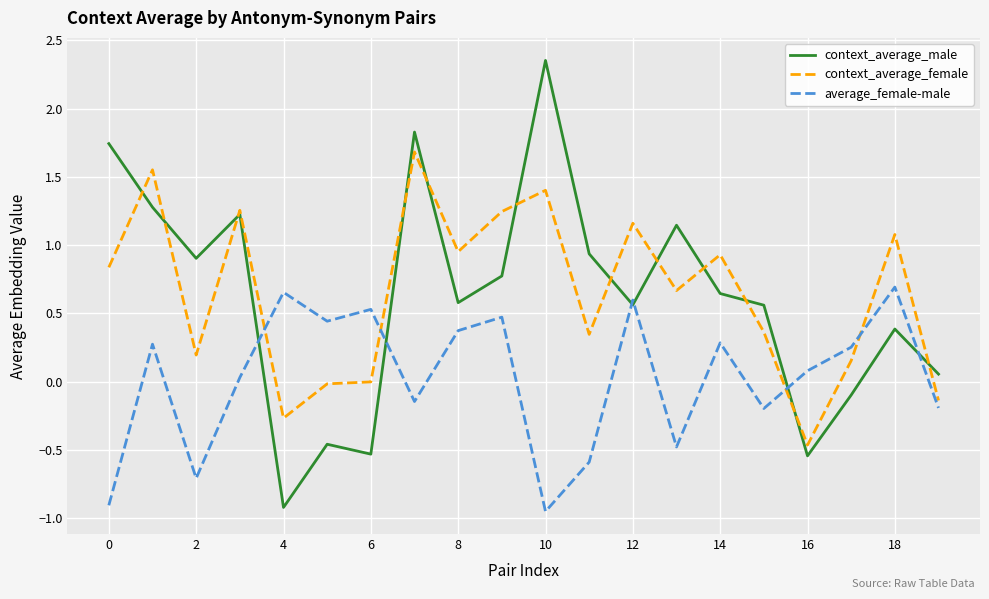

Rank the series by their maximum value, from highest to lowest.

context_average_male, context_average_female, average_female-male